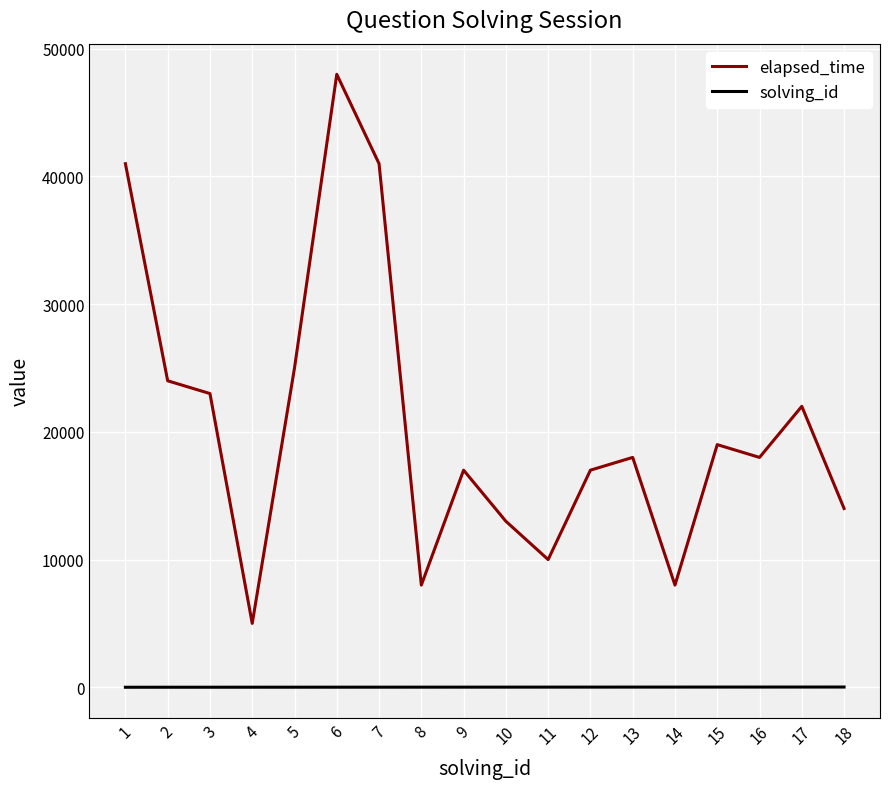

Rank the series at 10 from lowest to highest value.

solving_id, elapsed_time